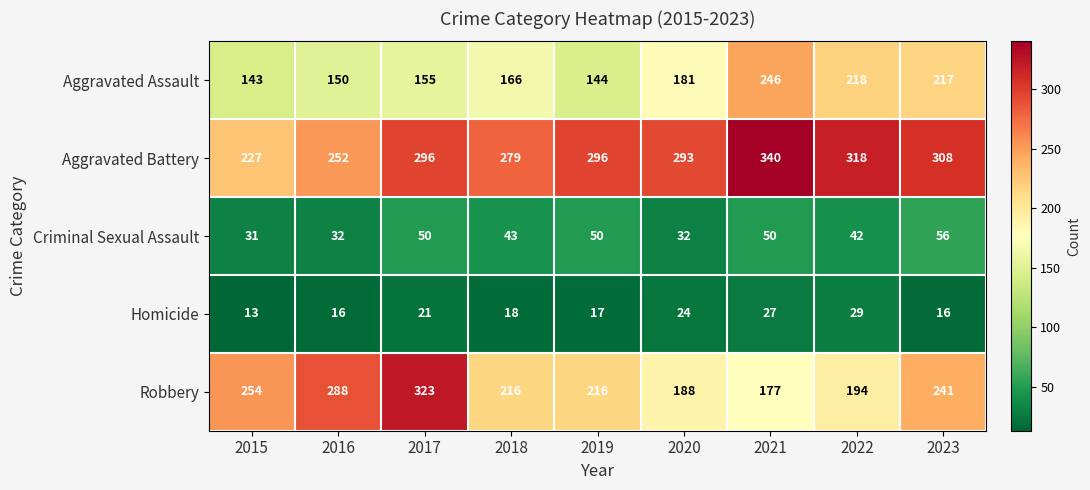

What is the approximate value of Criminal Sexual Assault at 2022?

42